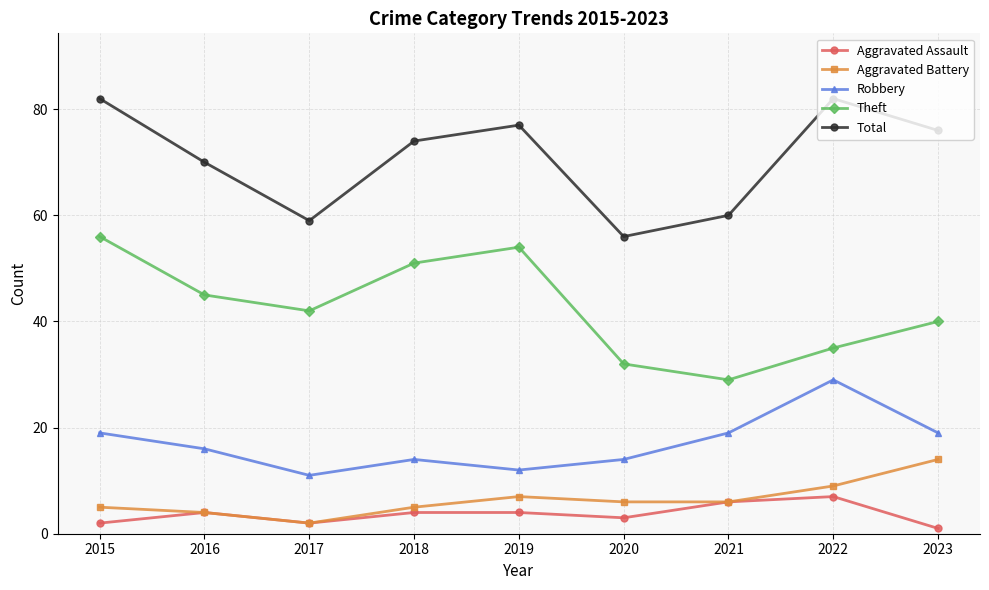

Does the chart have visible grid lines?

Yes